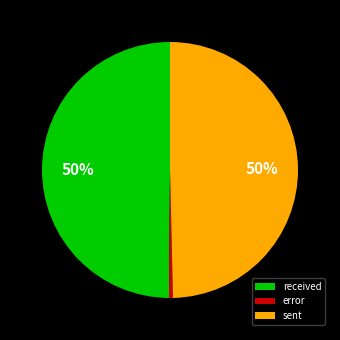

How many slices are in this pie chart?

3